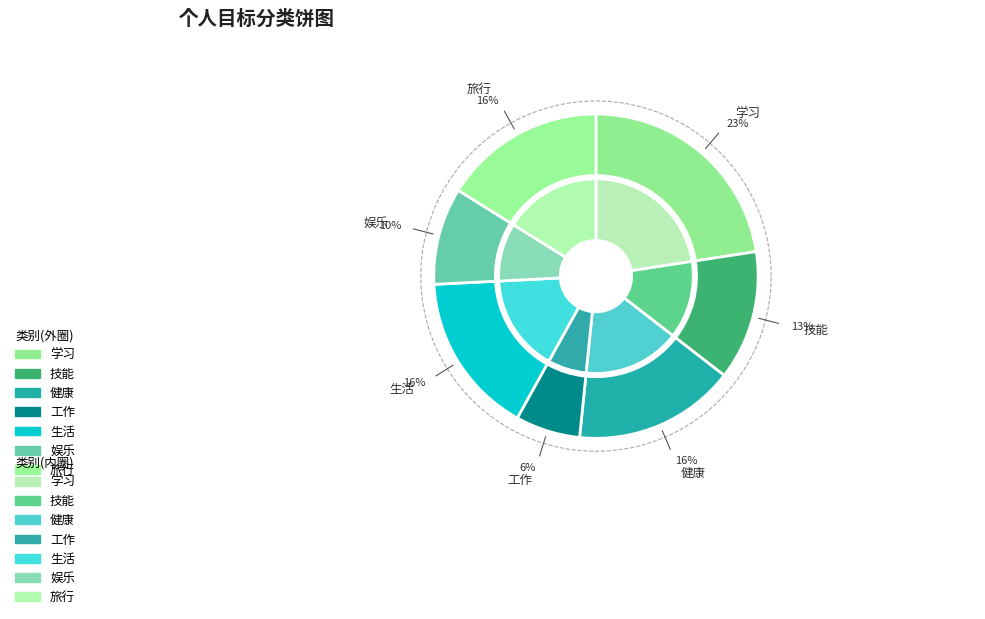

Which slice is the largest?

学习